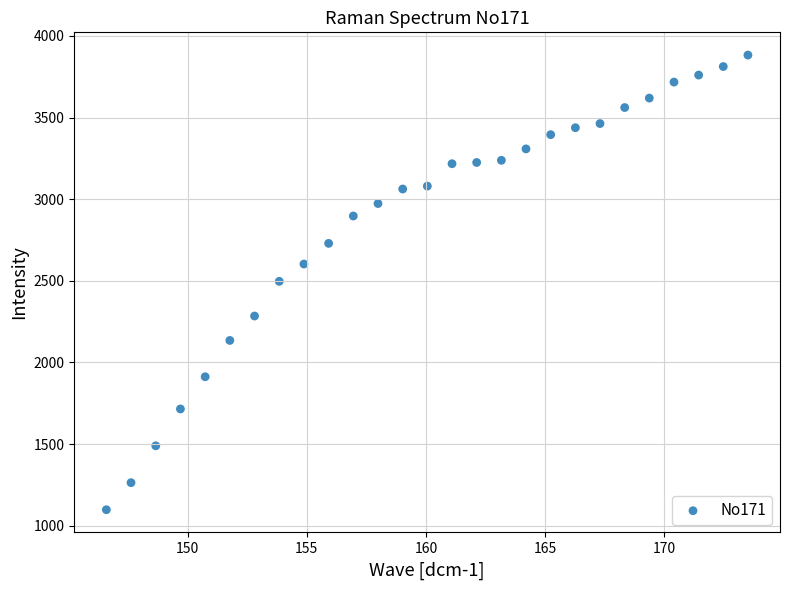

What is the range of Y values (max minus min)?

2785.0